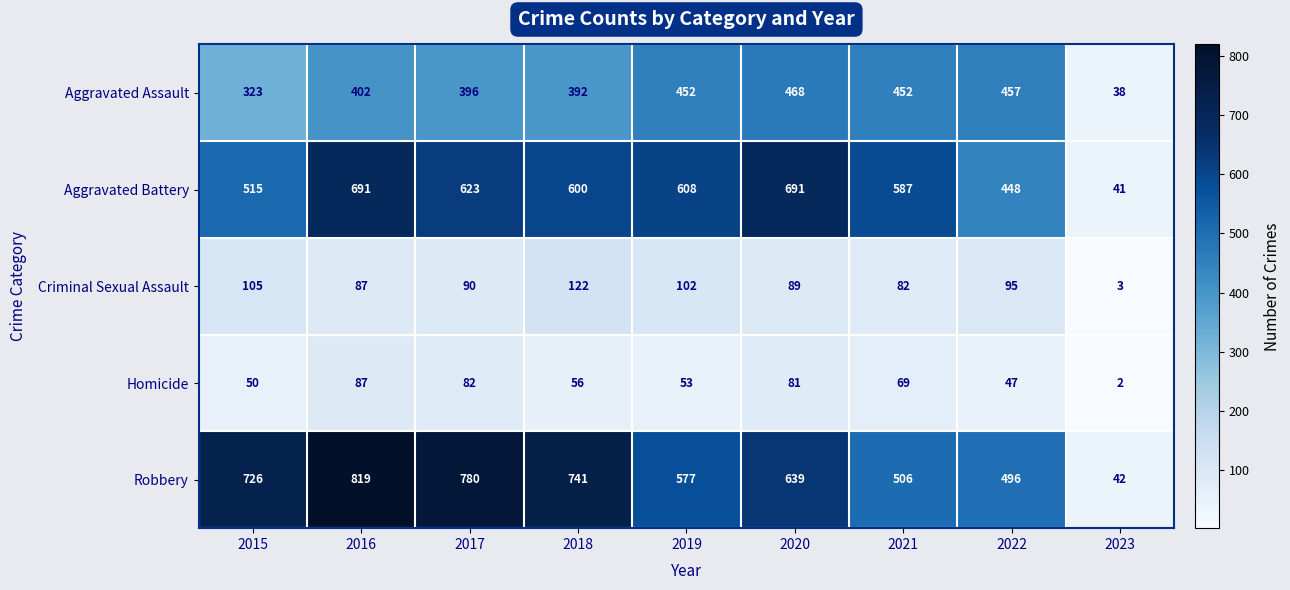

How many categories are shown in the chart?

9